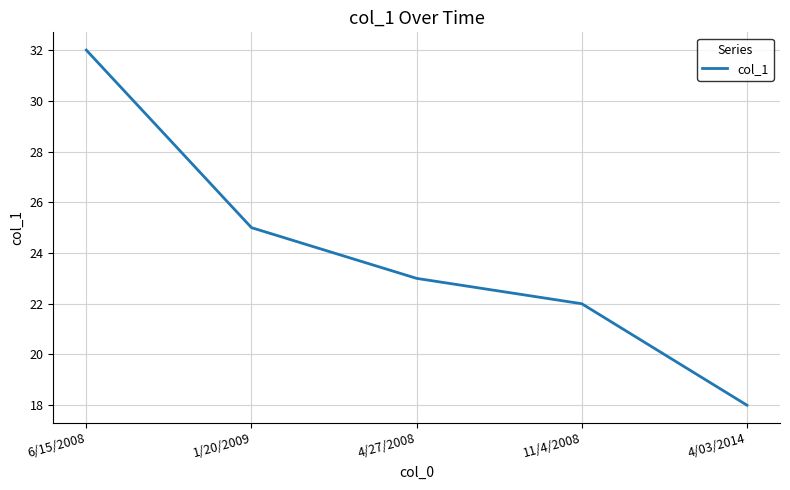

Where does the data first go above 23?

6/15/2008